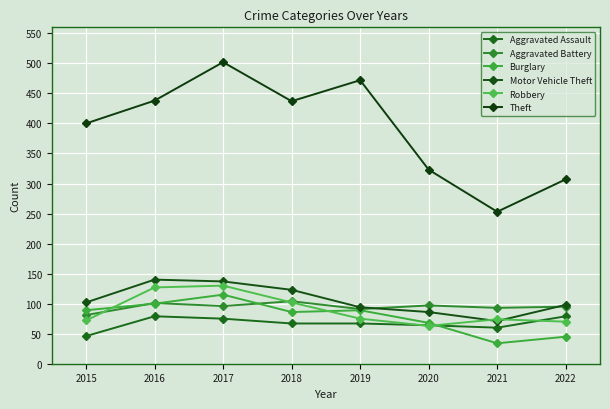

At 2018, list the series in order from largest to smallest.

Theft, Motor Vehicle Theft, Aggravated Battery, Robbery, Burglary, Aggravated Assault